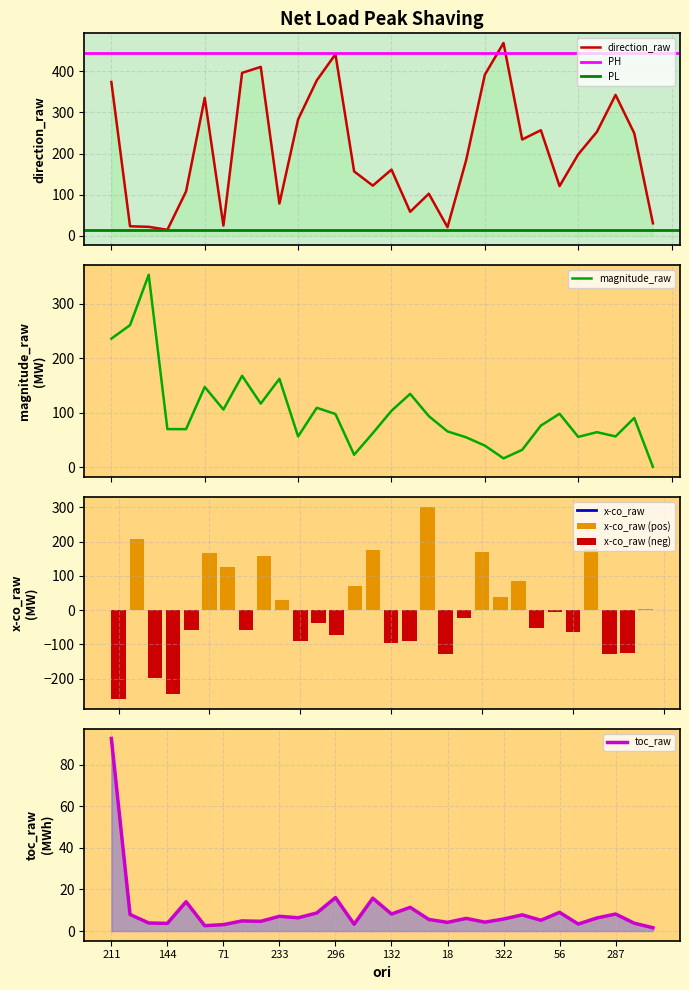

What is the value of the toc_raw bar at the 17th from the left?

11.4